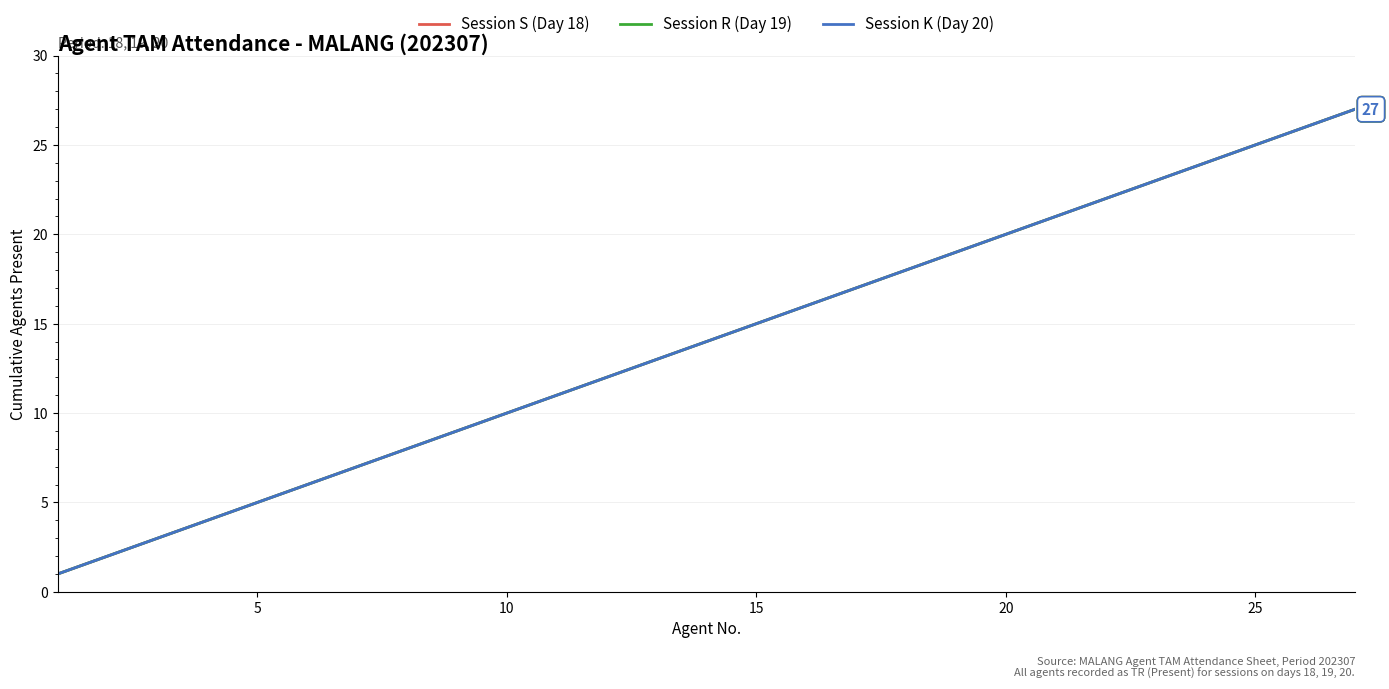

At how many categories does at least one series exceed 26?

1